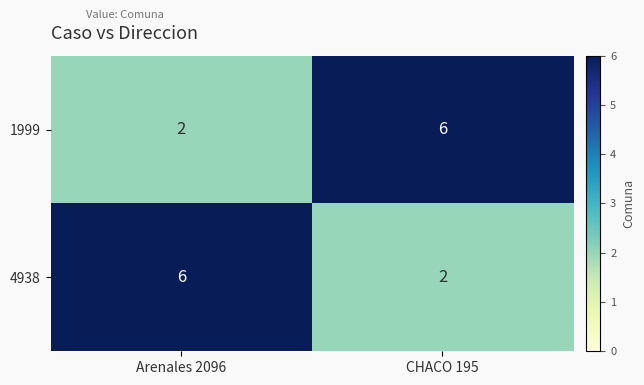

What value does the 4938 series have at Arenales 2096?

6